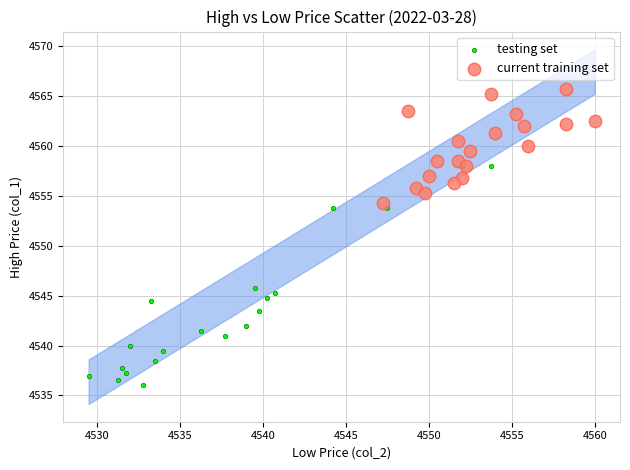

Which series contains the highest Y value?

current training set